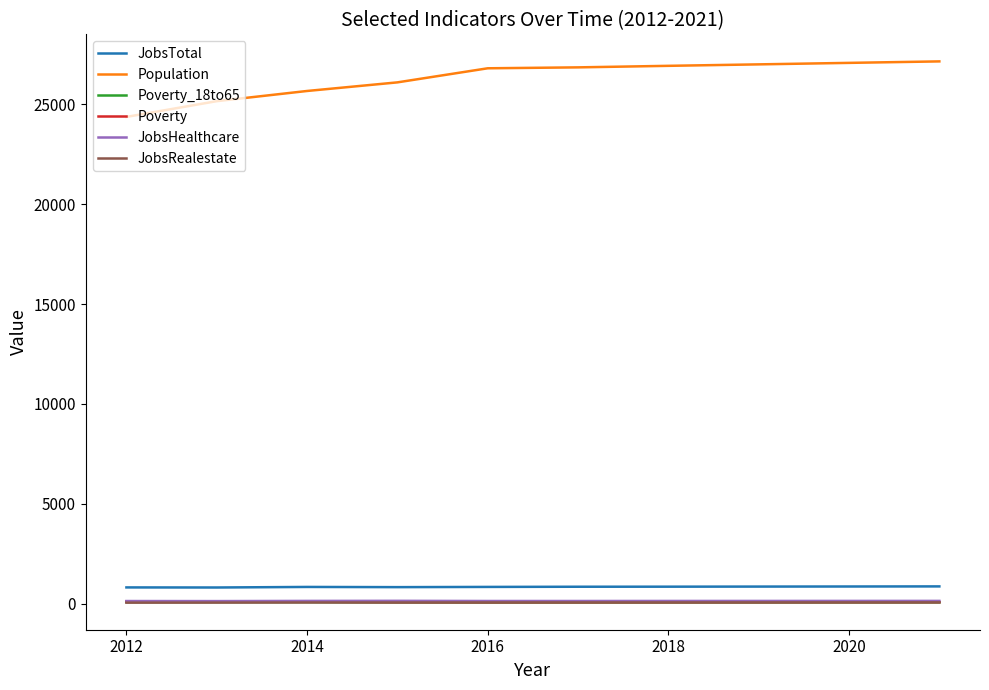

Which series has the widest spread of values?

Population